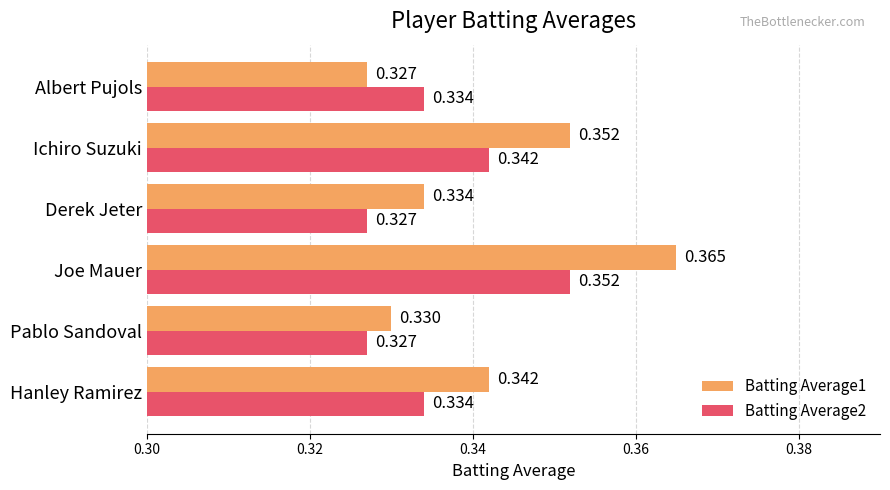

At which label is Batting Average1 closest to 0?

Albert Pujols